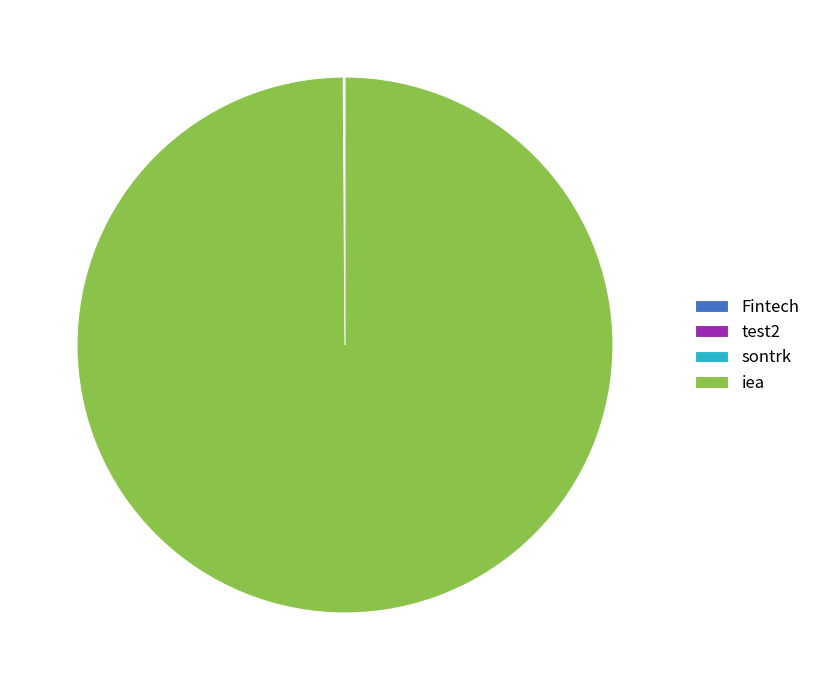

Is it true that iea is 100% of the pie?

True